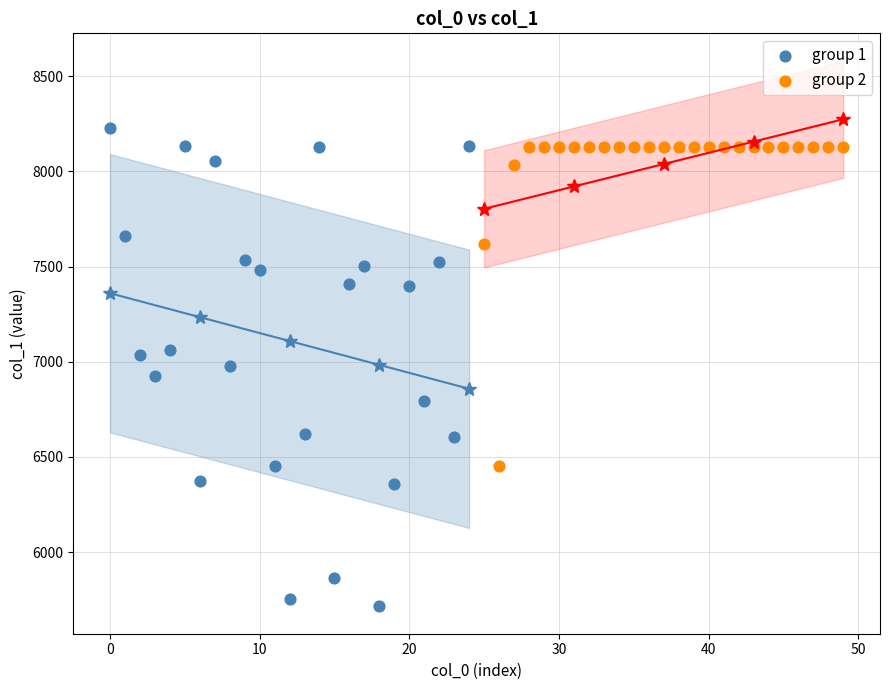

Which series contains the lowest Y value?

group 1